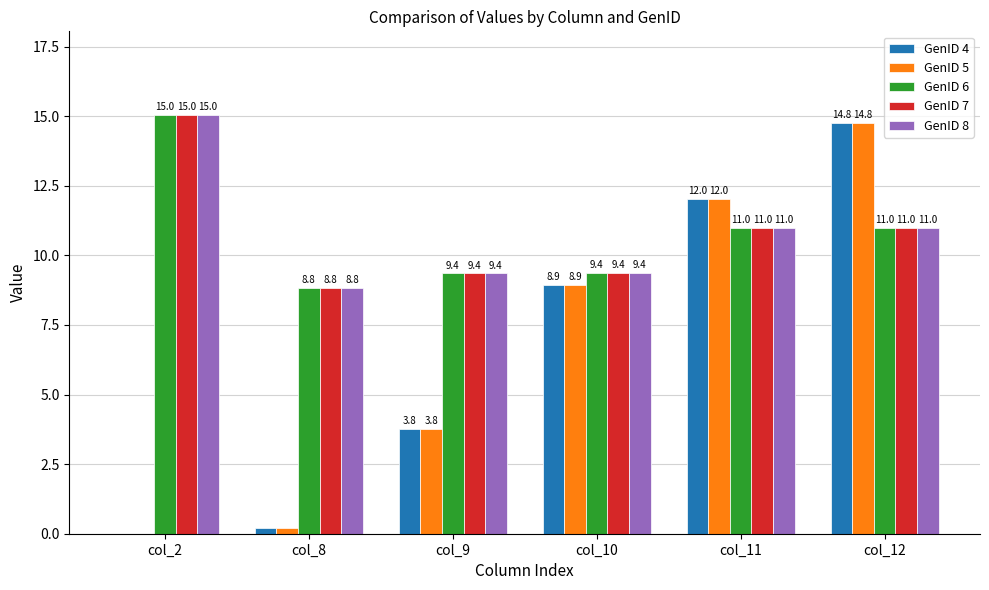

How many values in GenID 5 are above zero?

5